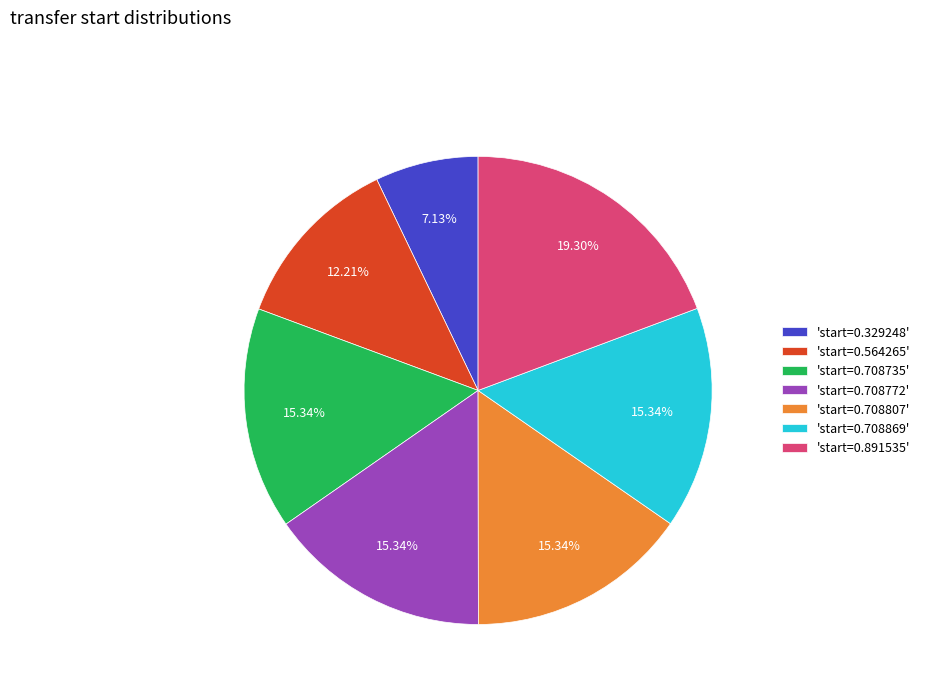

Which category has the smallest portion of the pie?

'start=0.329248'